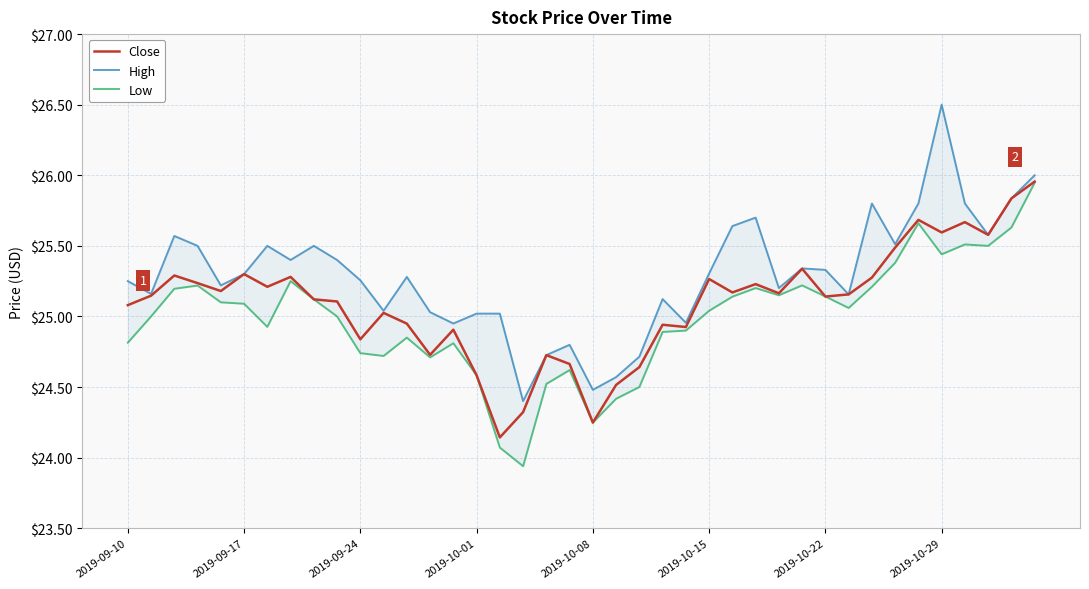

The value of Close at 33 is 25.5. True or false?

True